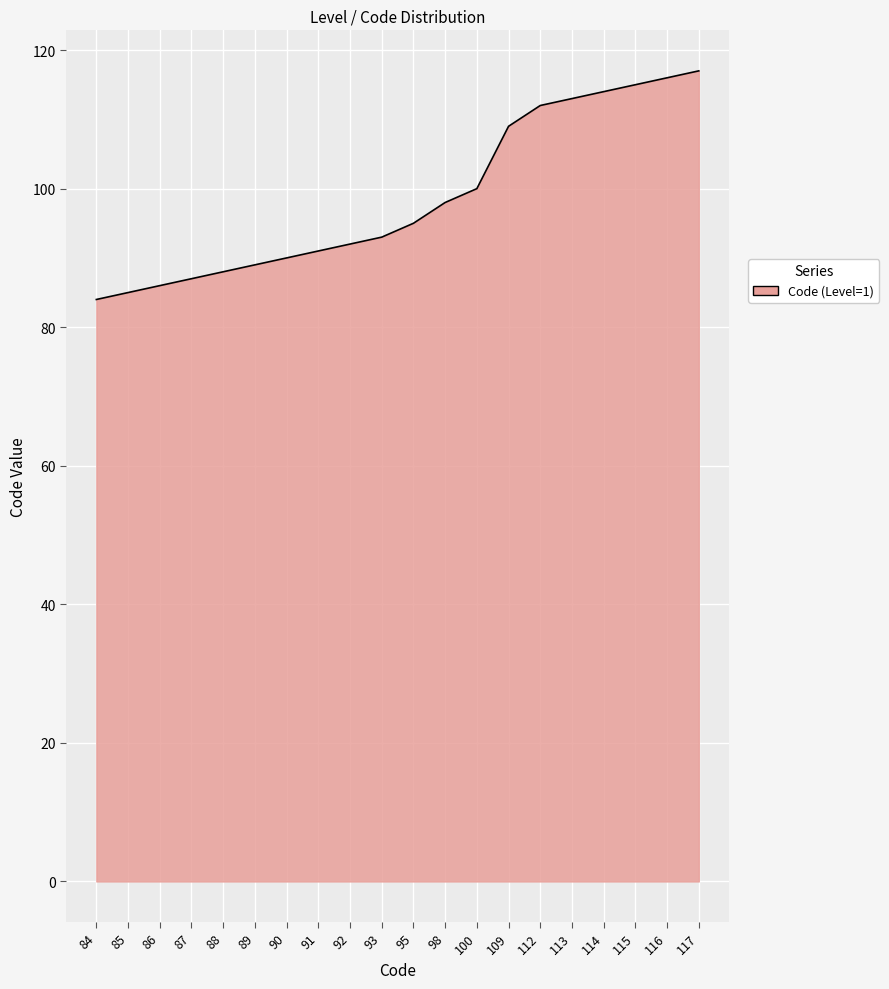

How many values are below 95?

10